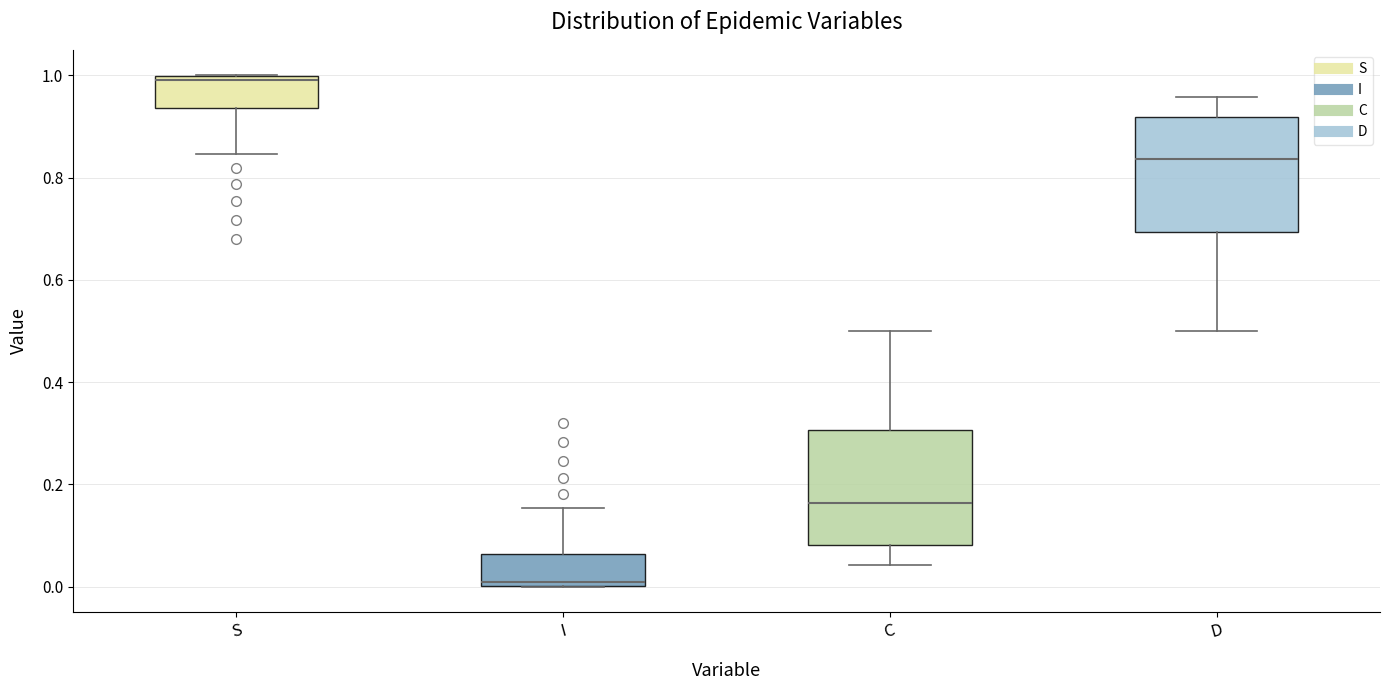

Where does the lower whisker of the box for C end on the y-axis? The values are not printed on the chart, so give them approximately, as read against the axis.

0.04